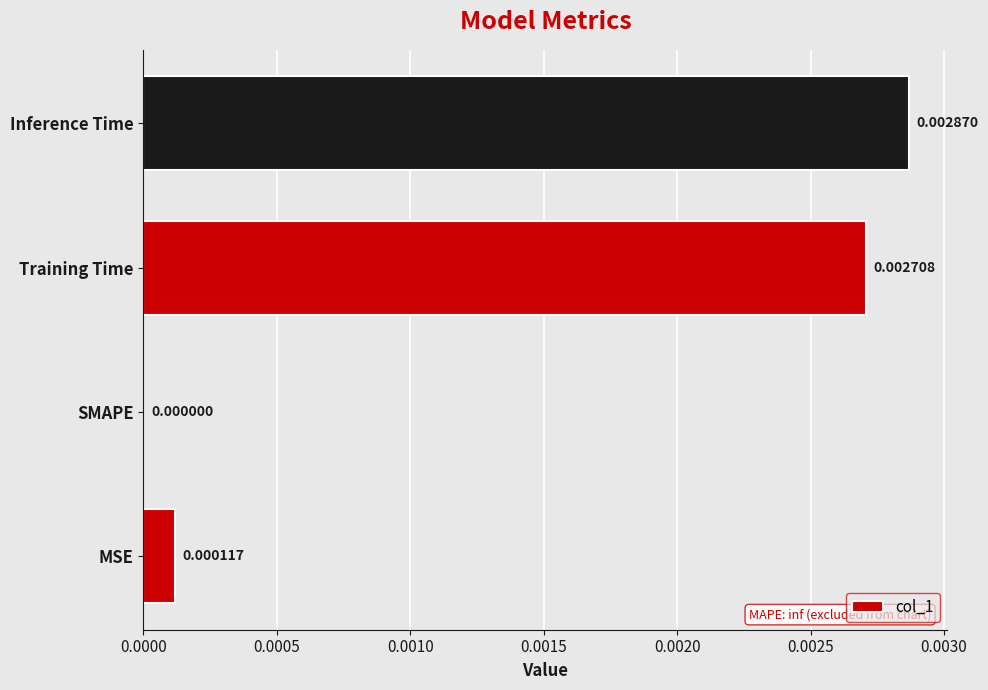

Where is the data nearest to the value 0?

SMAPE